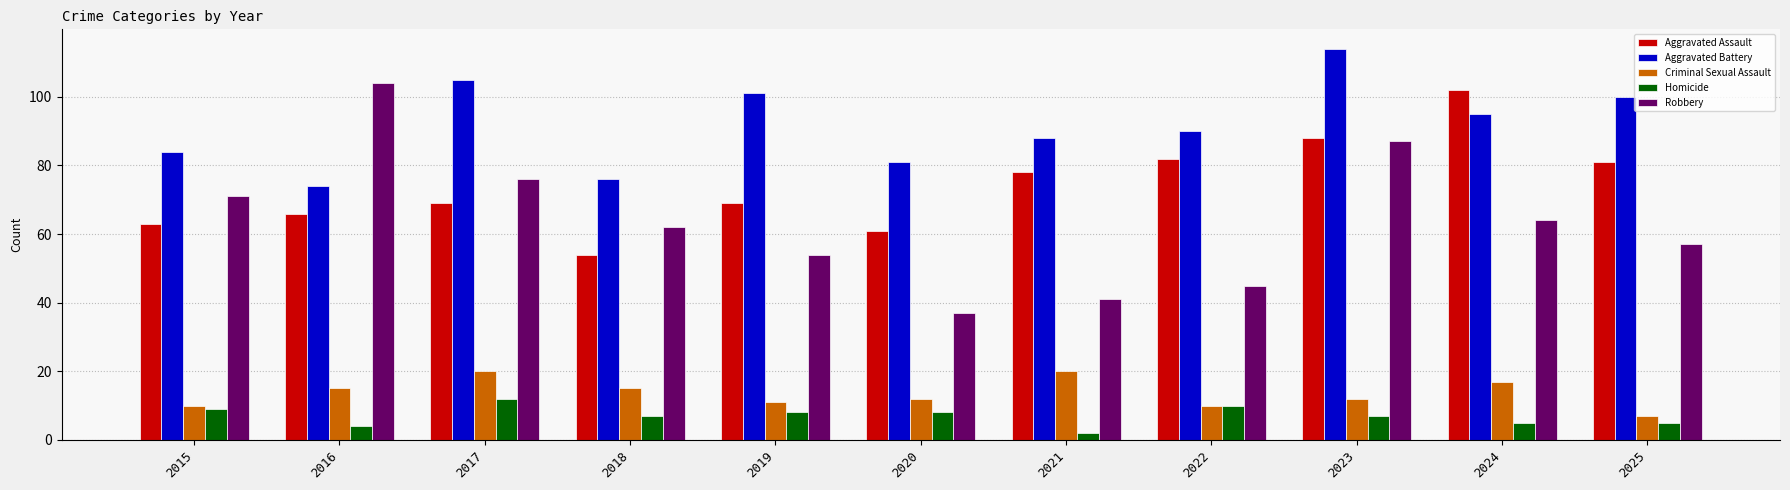

At which category is the sum across all series the highest?

2023